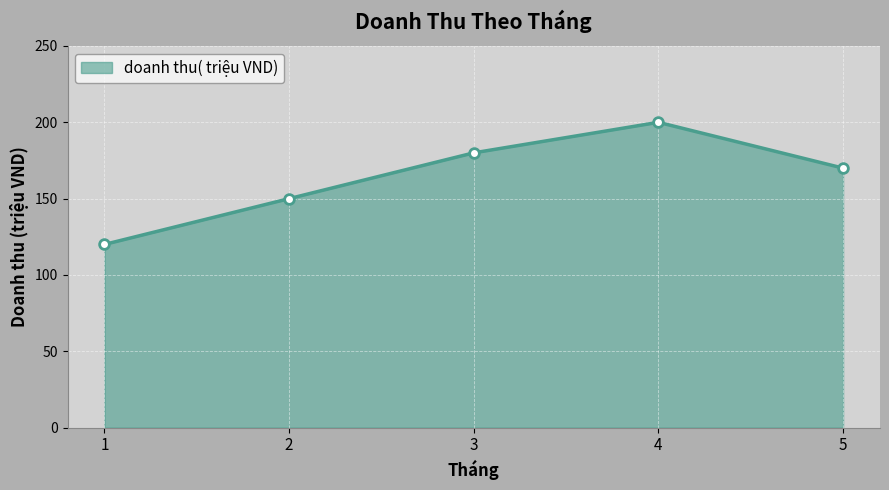

True or false: the data shows 120 at 1.

True